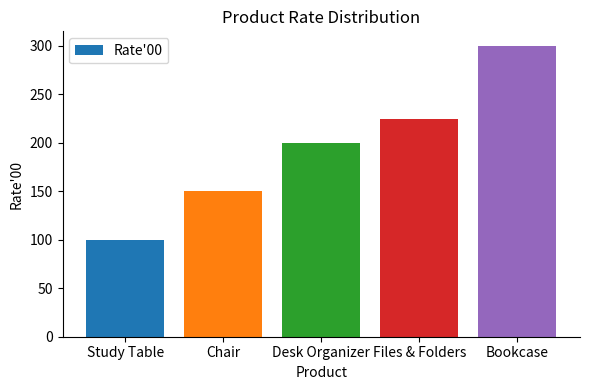

List the labels in order of value, smallest first.

Study Table, Chair, Desk Organizer, Files & Folders, Bookcase